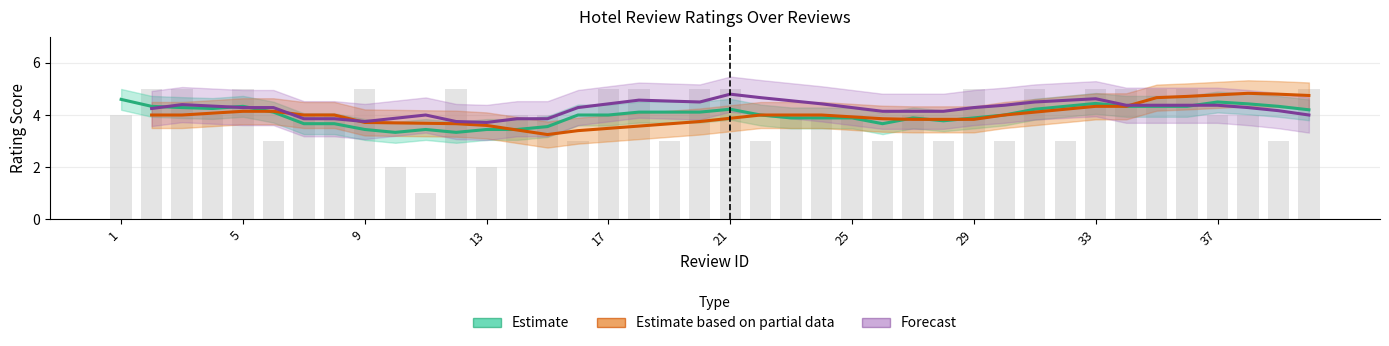

How many review_rating values are between 3 and 5?

37